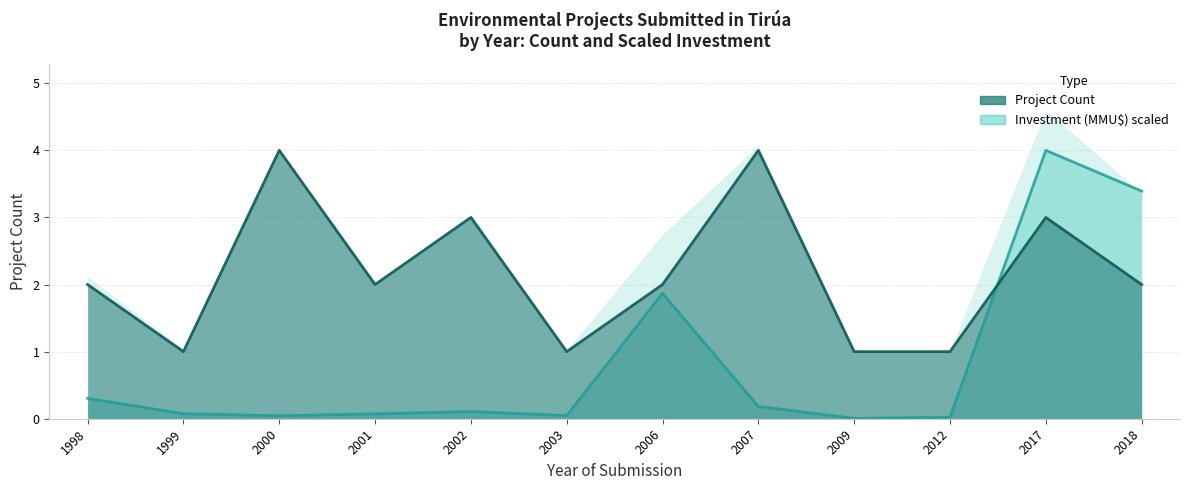

True or false: Count and Investment (MMU$) cross at least once.

True